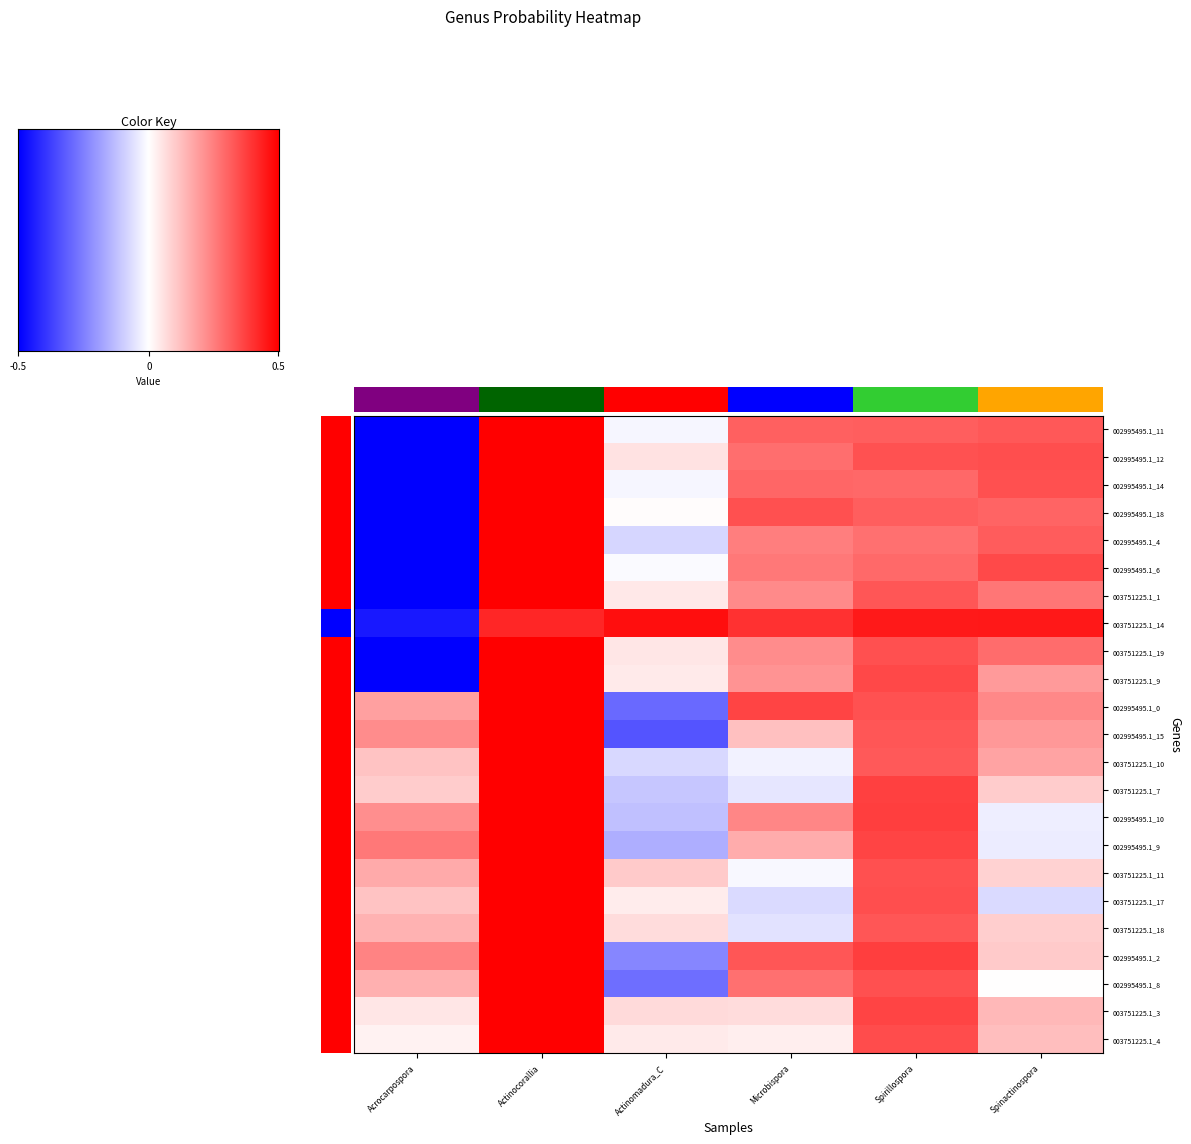

At how many categories does at least one series exceed 0?

6